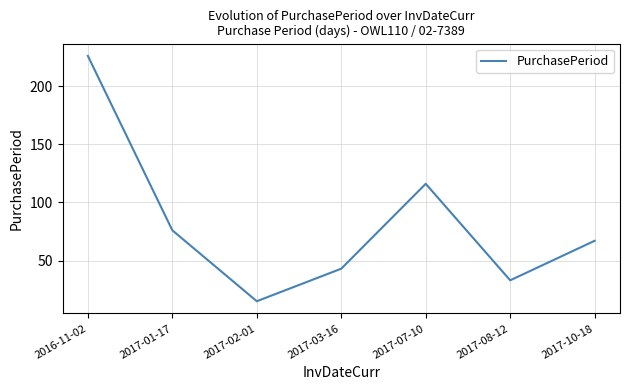

True or false: the data has more than 1 interior local peaks.

False